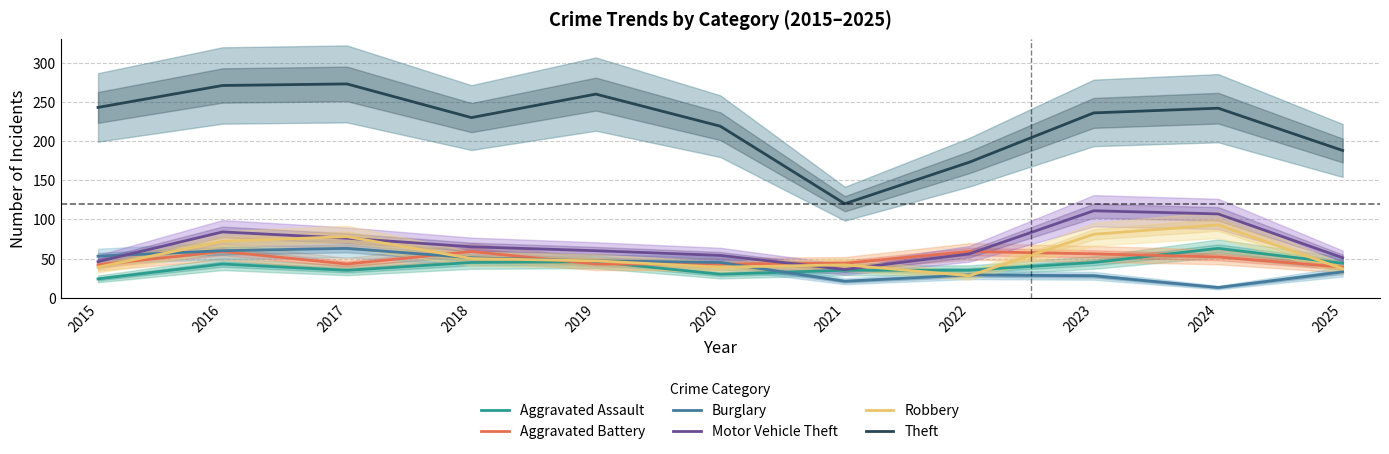

In Aggravated Battery, how many points are higher than both neighbors (excluding endpoints)?

3